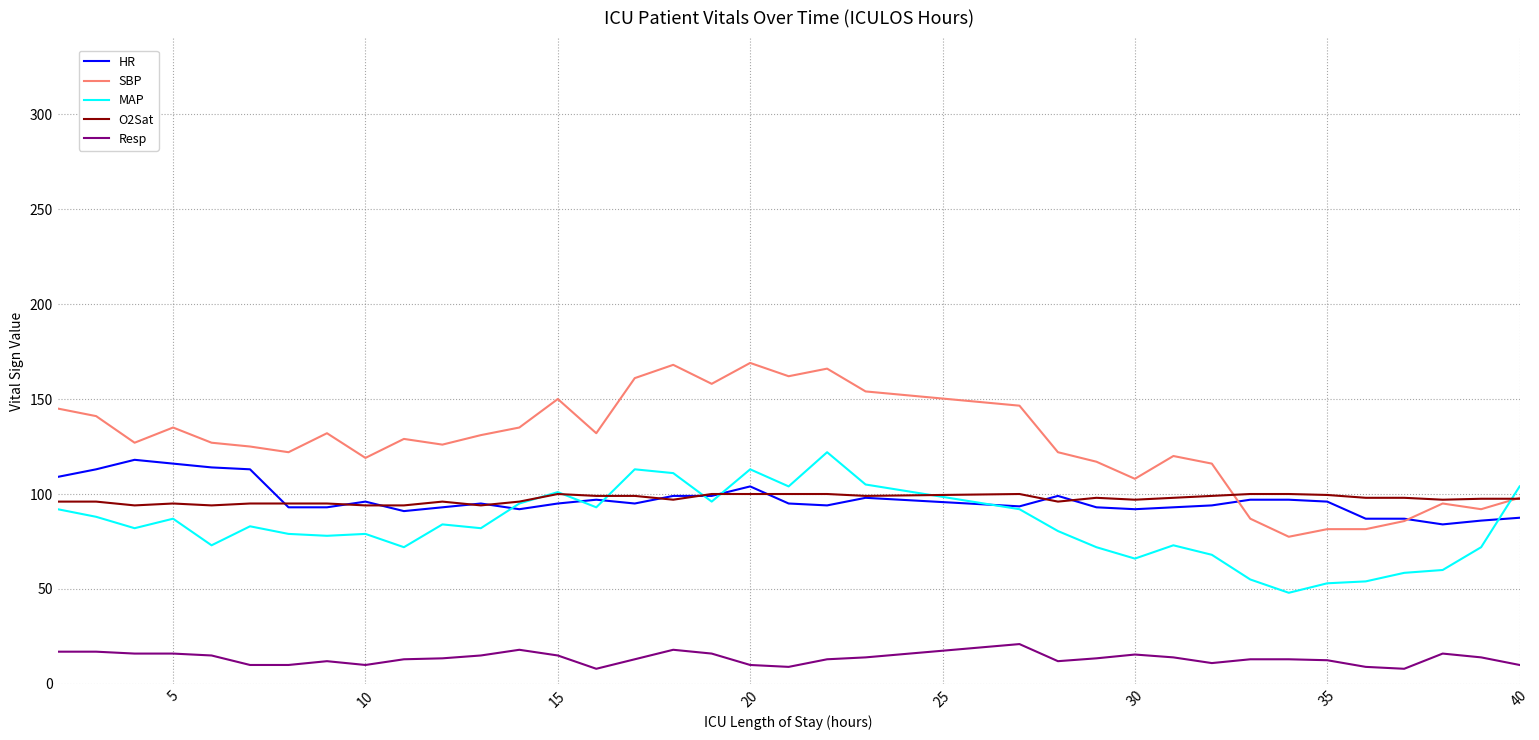

True or false: Resp and SBP intersect in this chart.

False